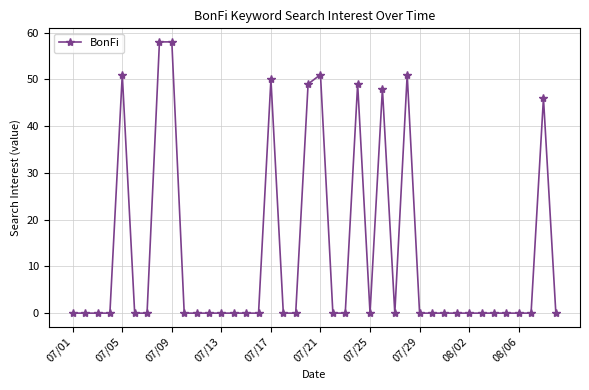

What is the greatest value displayed?

58